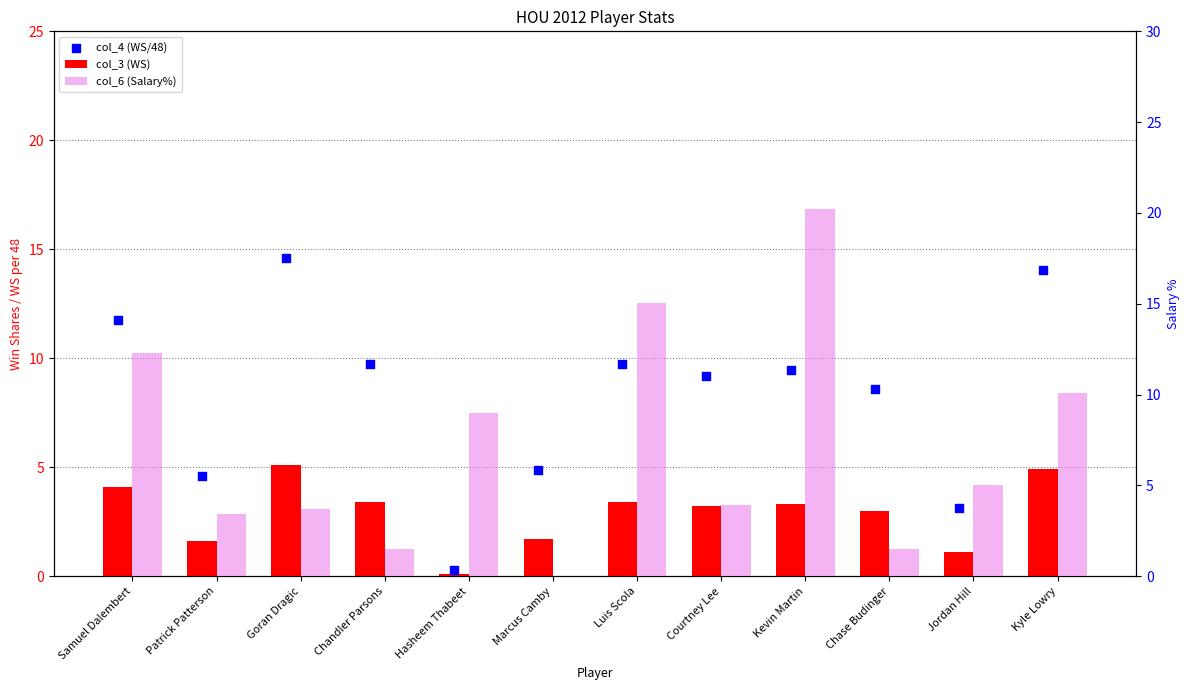

Is the value of col_4 (WS/48) at Marcus Camby greater than the value of col_3 (WS) at Goran Dragic?

No